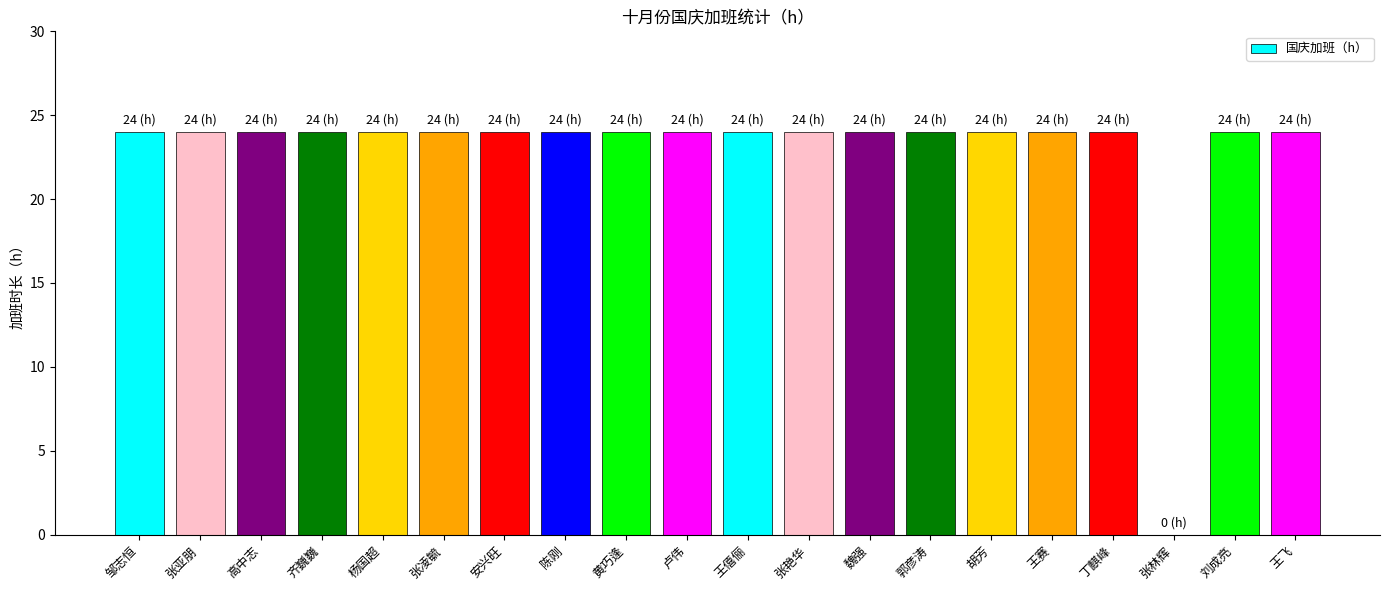

What is the sum of all values?

456